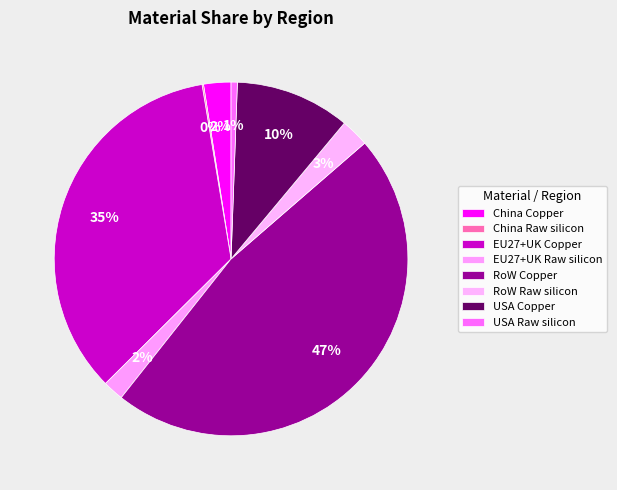

Is USA Raw silicon the majority of the pie?

No